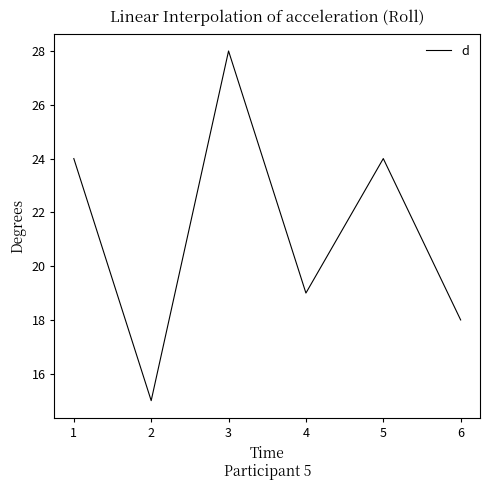

True or false: the data shows 24 at 5.

True